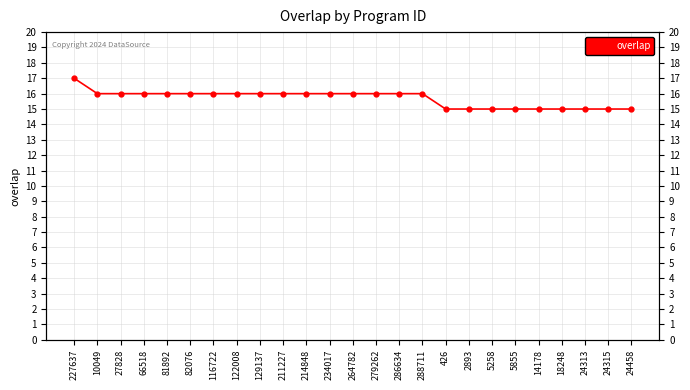

Which has a higher value, 10049 or 279262?

10049